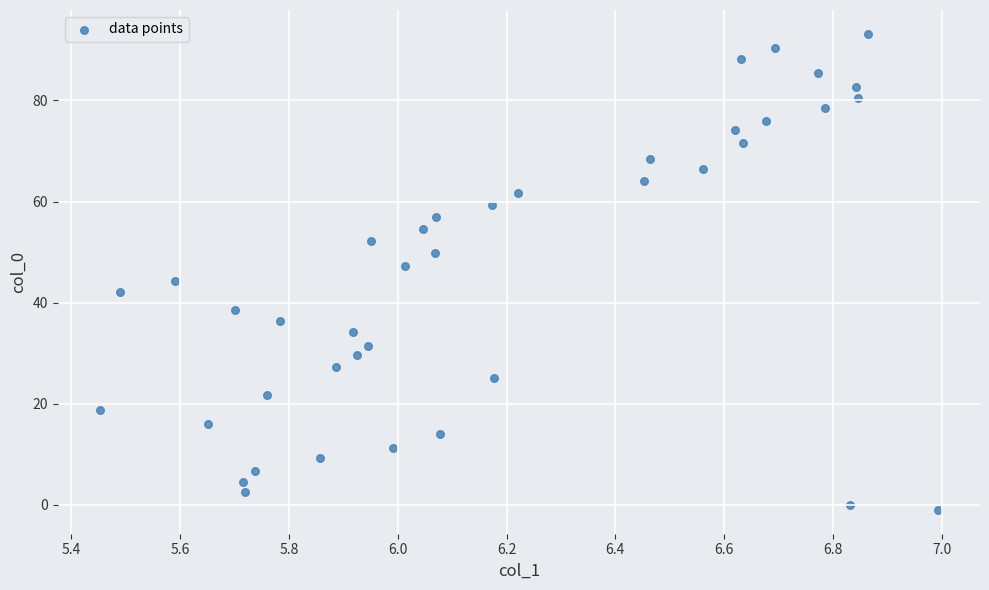

What is the range of Y values (max minus min)?

94.2